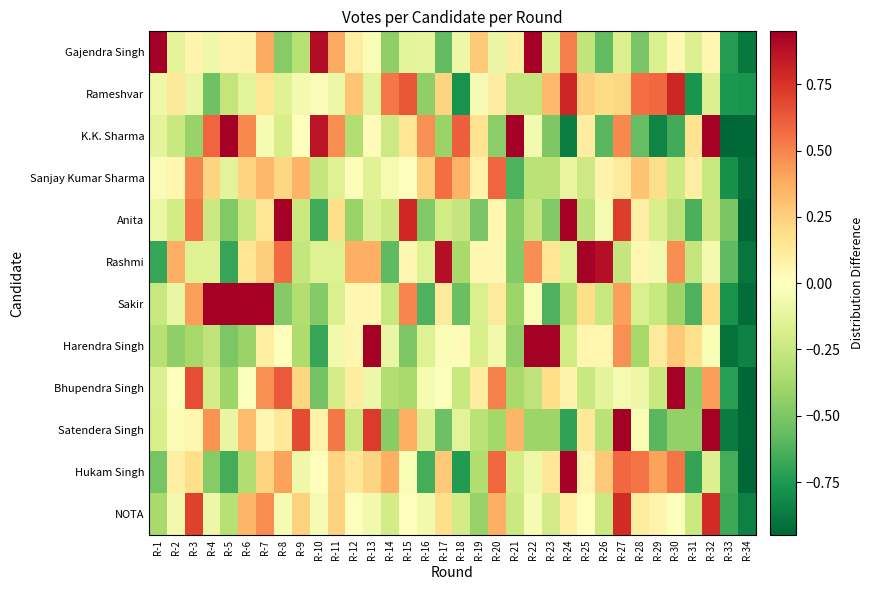

At which category does the chart reach its peak across all series?

R-8